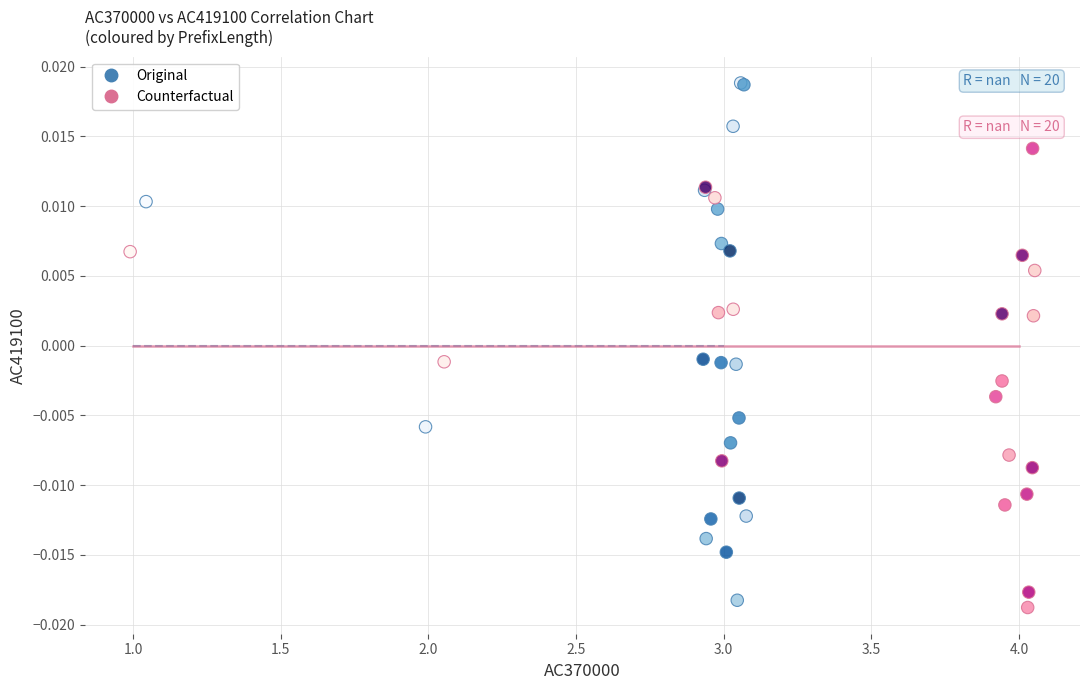

Which series has the largest Y range (max minus min)?

Original